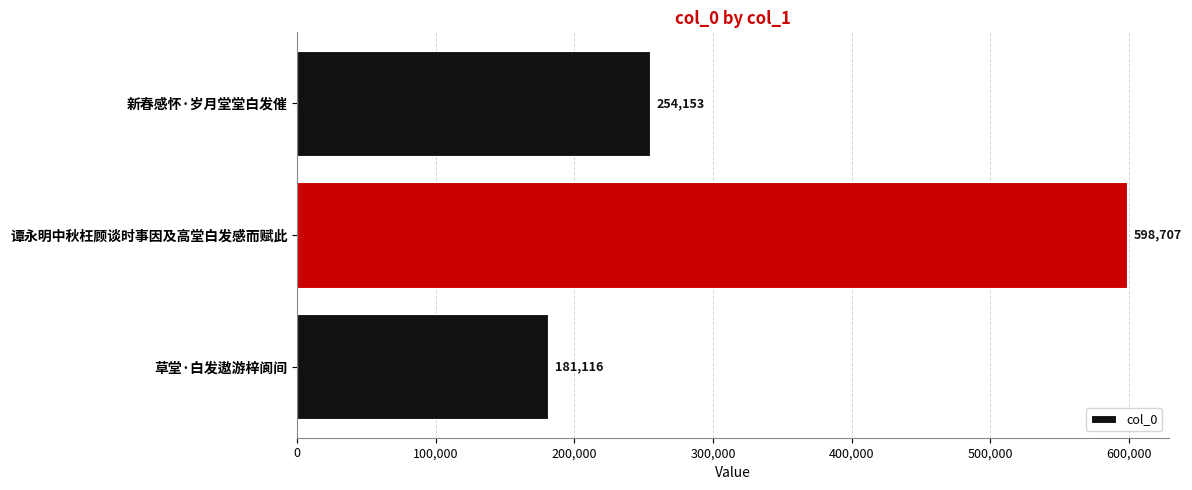

How many values are between 181116 and 598707?

3